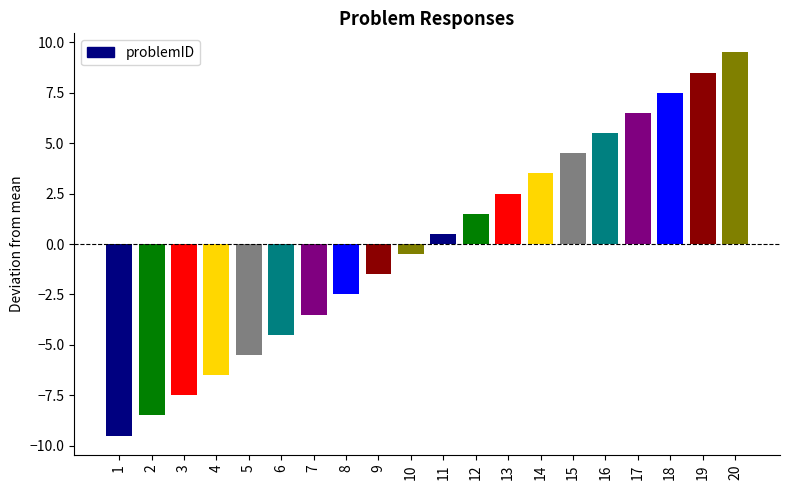

Read the value at 11.

0.5